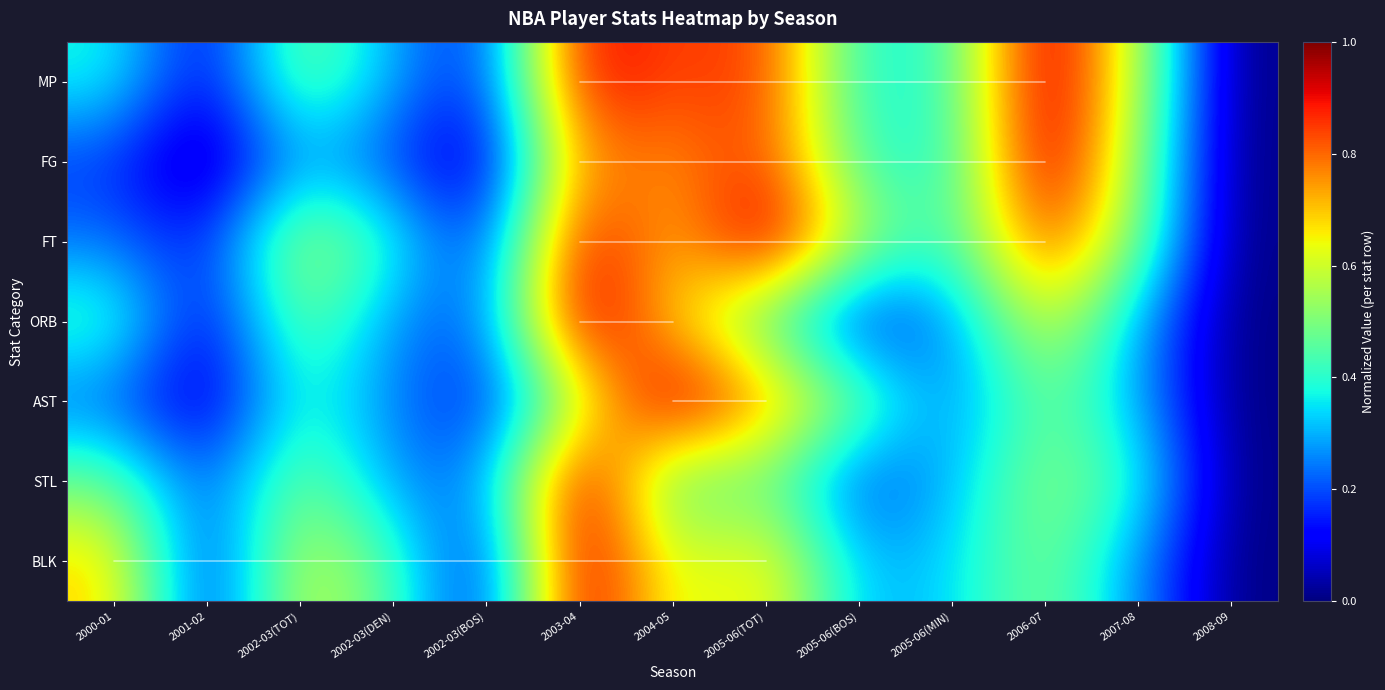

Reading left to right, what are all the values shown in this chart?

MP: 2000-01=0.4	2001-02=0.1	2002-03(TOT)=0.5	2002-03(DEN)=0.3	2002-03(BOS)=0.1	2003-04=0.9	2004-05=0.8	2005-06(TOT)=0.9	2005-06(BOS)=0.4	2005-06(MIN)=0.4	2006-07=1.0	2007-08=0.6	2008-09=0.0
FG: 2000-01=0.2	2001-02=0.0	2002-03(TOT)=0.3	2002-03(DEN)=0.2	2002-03(BOS)=0.0	2003-04=0.8	2004-05=0.7	2005-06(TOT)=0.9	2005-06(BOS)=0.4	2005-06(MIN)=0.4	2006-07=1.0	2007-08=0.5	2008-09=0.0
FT: 2000-01=0.2	2001-02=0.1	2002-03(TOT)=0.6	2002-03(DEN)=0.4	2002-03(BOS)=0.1	2003-04=0.9	2004-05=0.7	2005-06(TOT)=1.0	2005-06(BOS)=0.6	2005-06(MIN)=0.4	2006-07=0.9	2007-08=0.5	2008-09=0.0
ORB: 2000-01=0.4	2001-02=0.1	2002-03(TOT)=0.5	2002-03(DEN)=0.3	2002-03(BOS)=0.2	2003-04=1.0	2004-05=0.7	2005-06(TOT)=0.4	2005-06(BOS)=0.1	2005-06(MIN)=0.3	2006-07=0.6	2007-08=0.3	2008-09=0.0
AST: 2000-01=0.2	2001-02=0.0	2002-03(TOT)=0.4	2002-03(DEN)=0.2	2002-03(BOS)=0.1	2003-04=0.6	2004-05=1.0	2005-06(TOT)=0.8	2005-06(BOS)=0.5	2005-06(MIN)=0.2	2006-07=0.5	2007-08=0.3	2008-09=0.0
STL: 2000-01=0.5	2001-02=0.2	2002-03(TOT)=0.5	2002-03(DEN)=0.3	2002-03(BOS)=0.2	2003-04=1.0	2004-05=0.4	2005-06(TOT)=0.5	2005-06(BOS)=0.2	2005-06(MIN)=0.3	2006-07=0.5	2007-08=0.4	2008-09=0.0
BLK: 2000-01=0.7	2001-02=0.1	2002-03(TOT)=0.6	2002-03(DEN)=0.4	2002-03(BOS)=0.1	2003-04=1.0	2004-05=0.6	2005-06(TOT)=0.7	2005-06(BOS)=0.3	2005-06(MIN)=0.3	2006-07=0.5	2007-08=0.3	2008-09=0.0